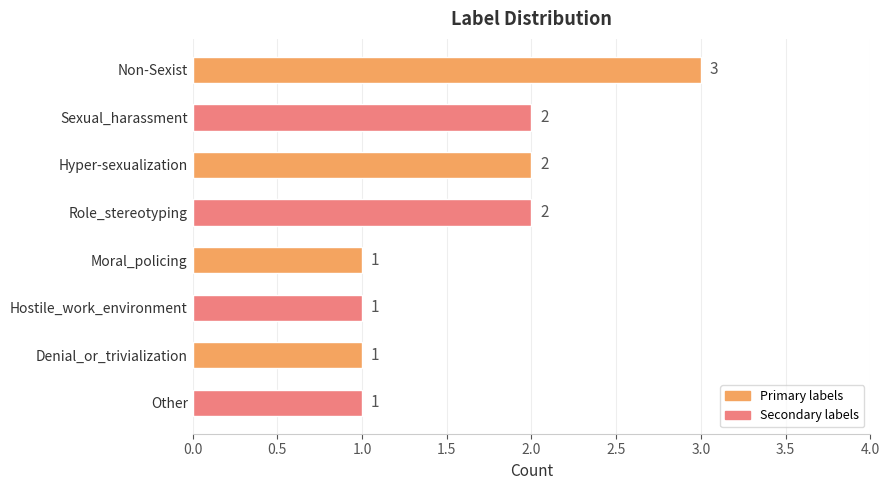

Approximately how many times larger is the value at Denial_or_trivialization compared to Hostile_work_environment?

1.0